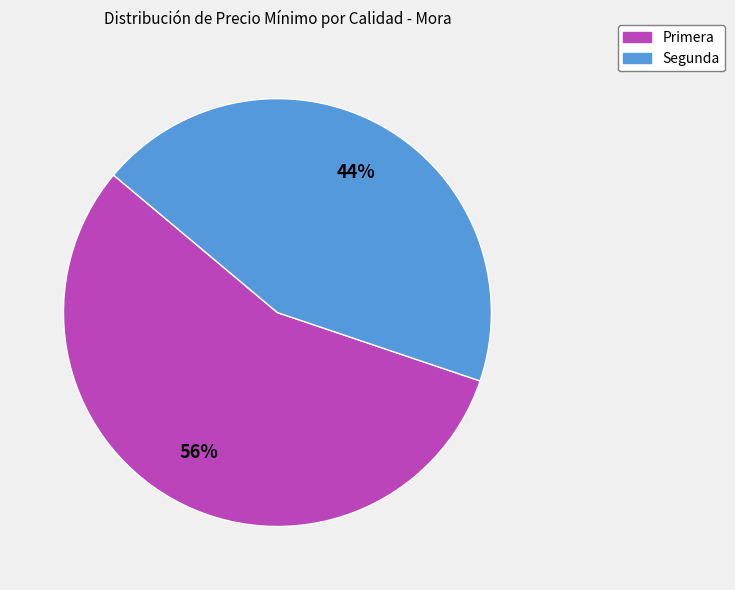

How many segments does this pie chart have?

2